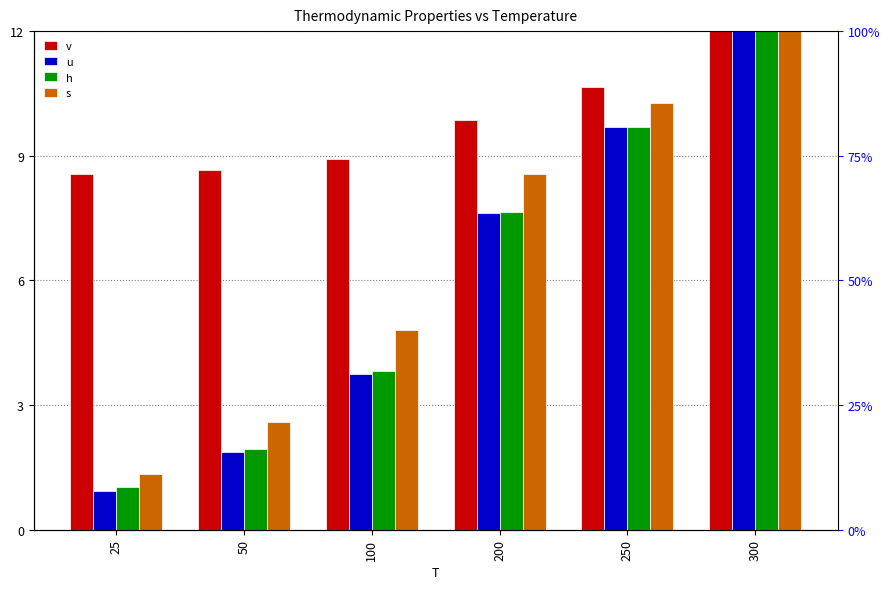

What are all the series names shown in the legend?

v, u, h, s